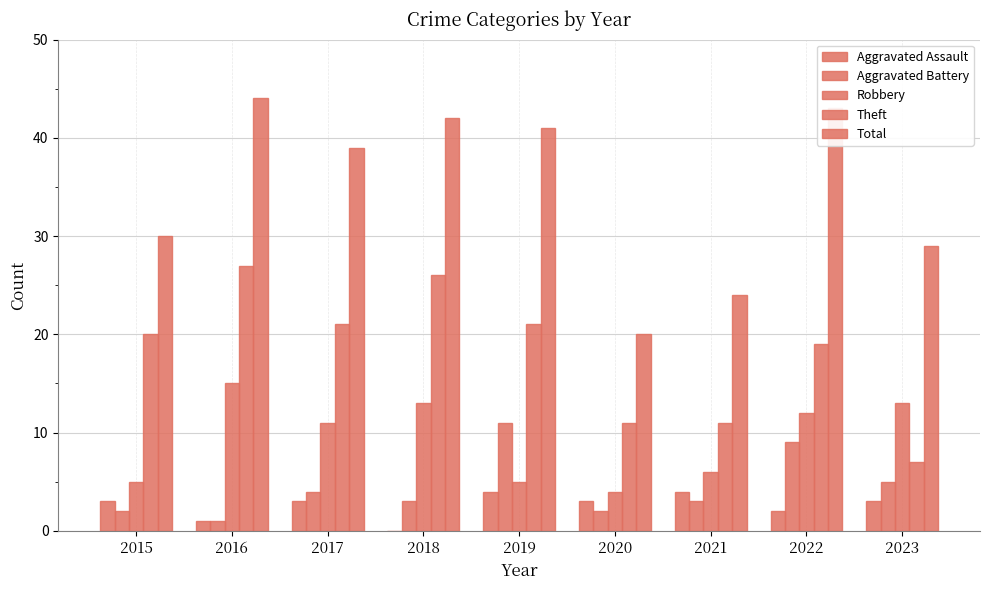

The value of Aggravated Assault at 2015 is 3. True or false?

True